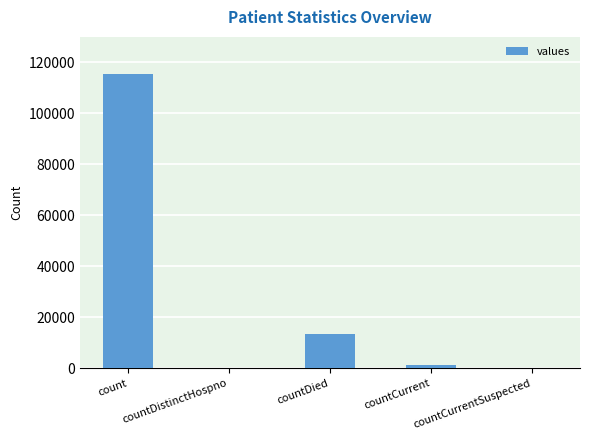

Reading left to right, what are all the values shown in this chart?

115379	0	13343	1383	0